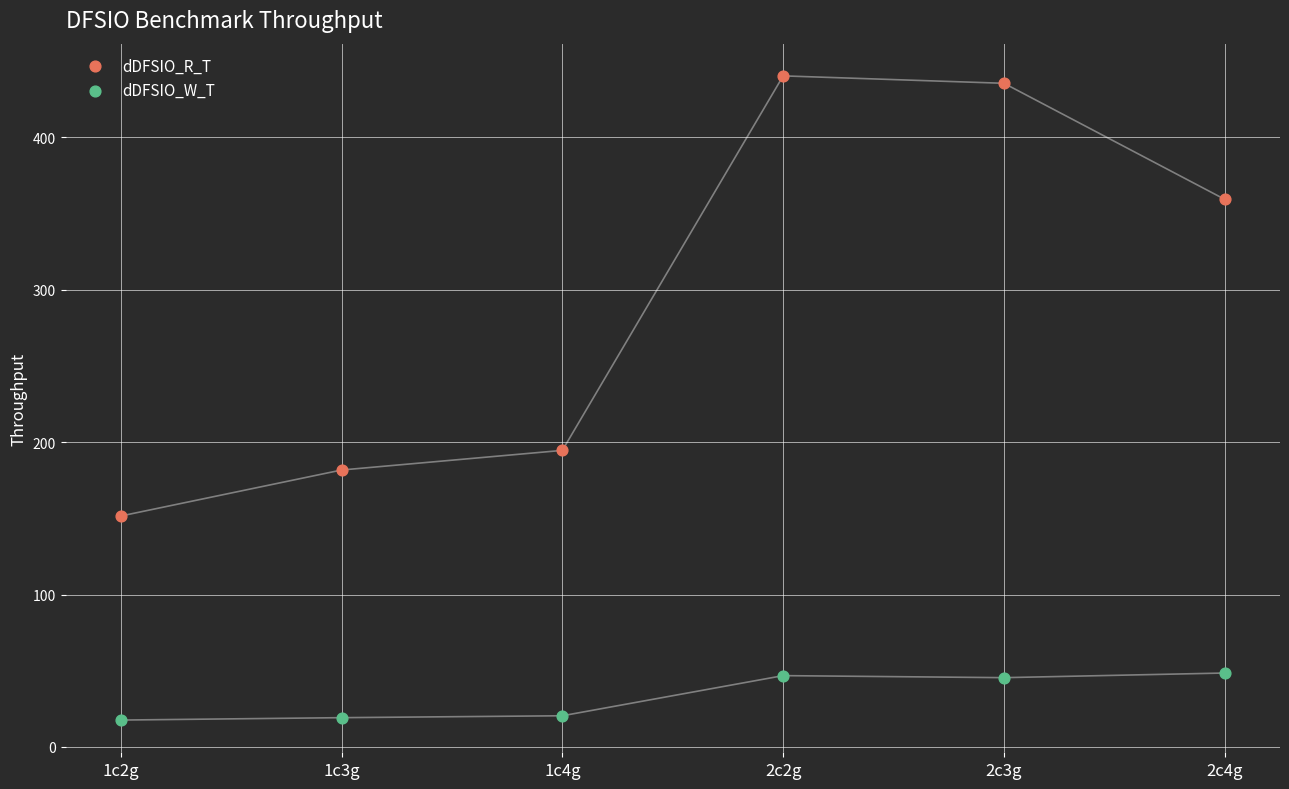

Which series contains the lowest Y value?

dDFSIO_W_T